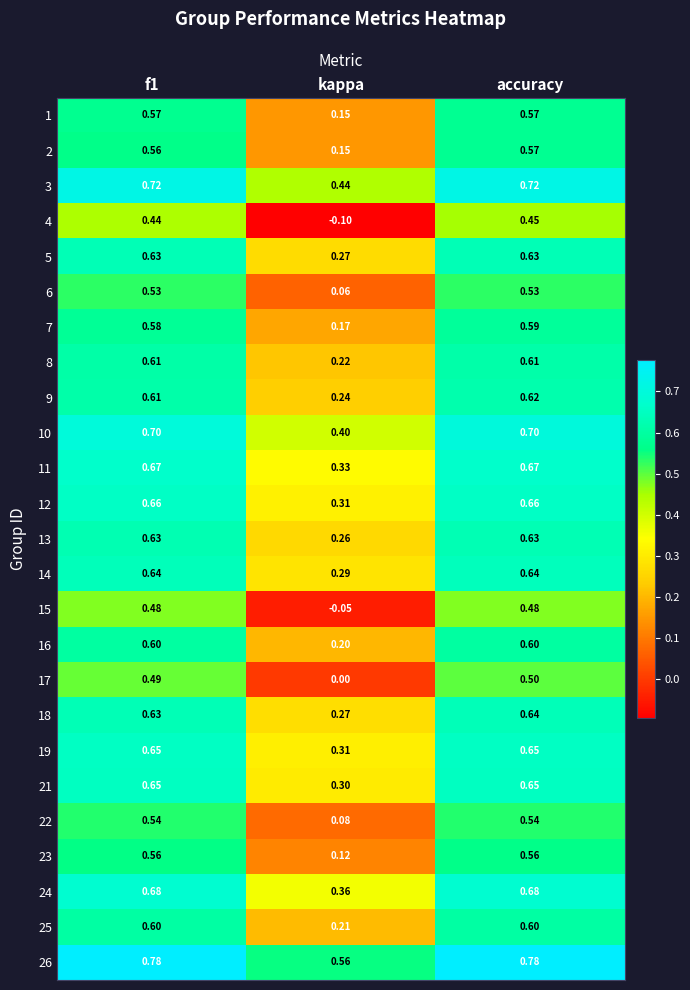

Is the value of 23 at f1 greater than the value of 4 at f1?

Yes